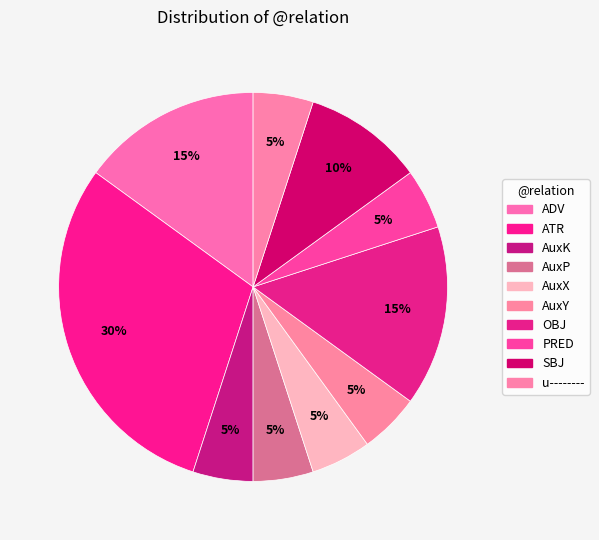

Count the number of slices in the pie.

10